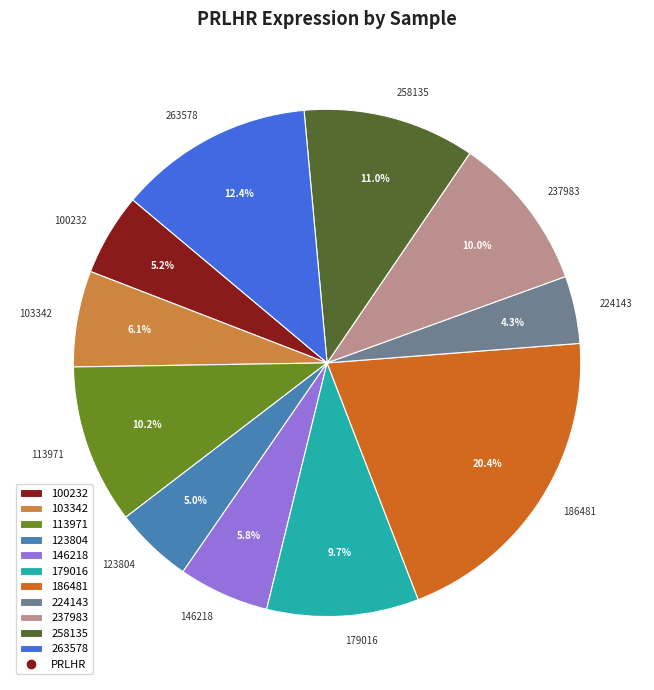

True or false: 146218 accounts for 6% of the total.

True